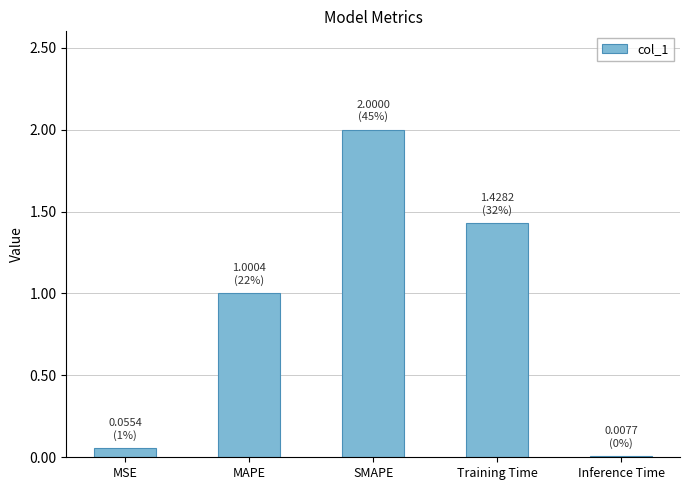

What is the maximum value shown in the chart?

2.0